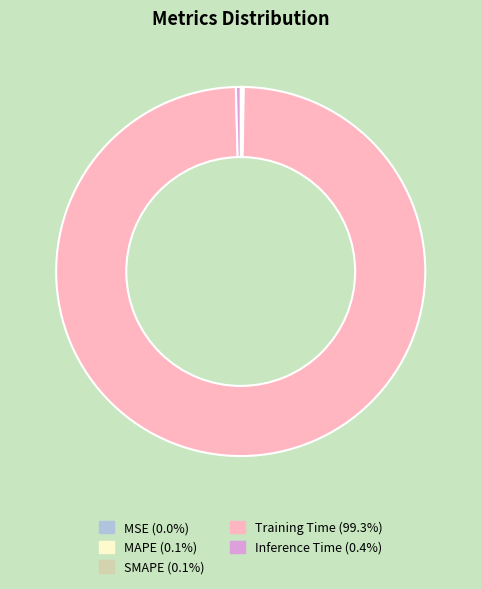

Does Training Time account for over 50% of the chart?

Yes